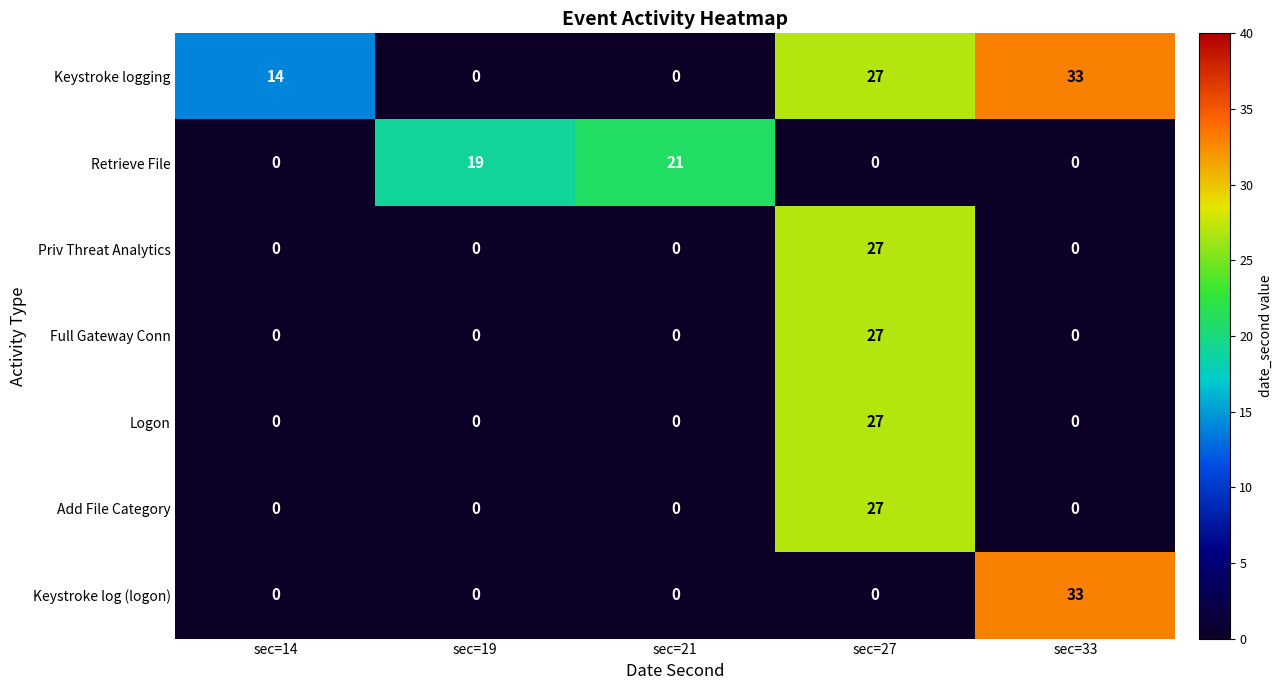

The value of Add File Category at sec=21 is -13. True or false?

False